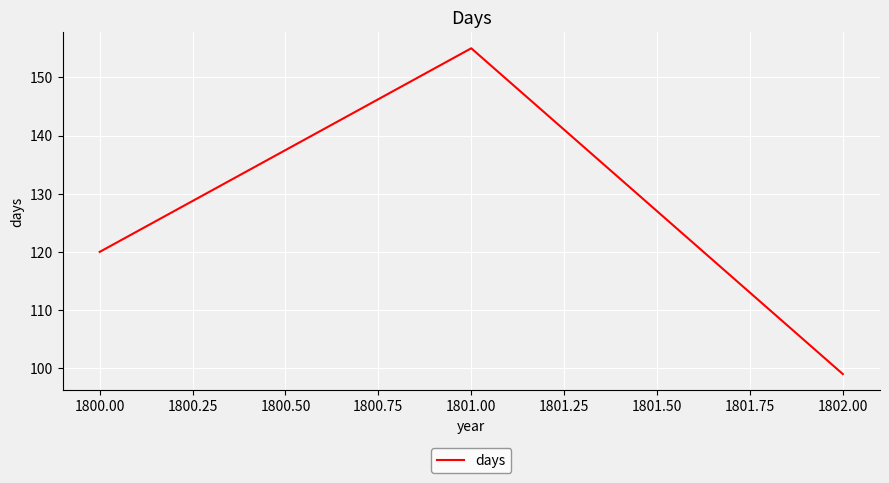

What is the greatest value displayed?

155